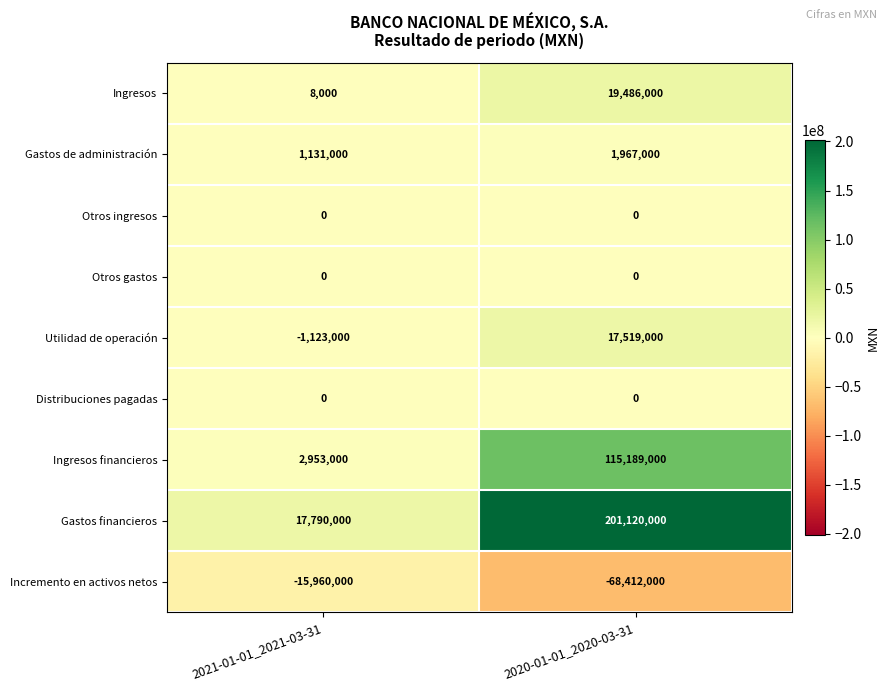

At which category is the sum across all series the highest?

2020-01-01_2020-03-31